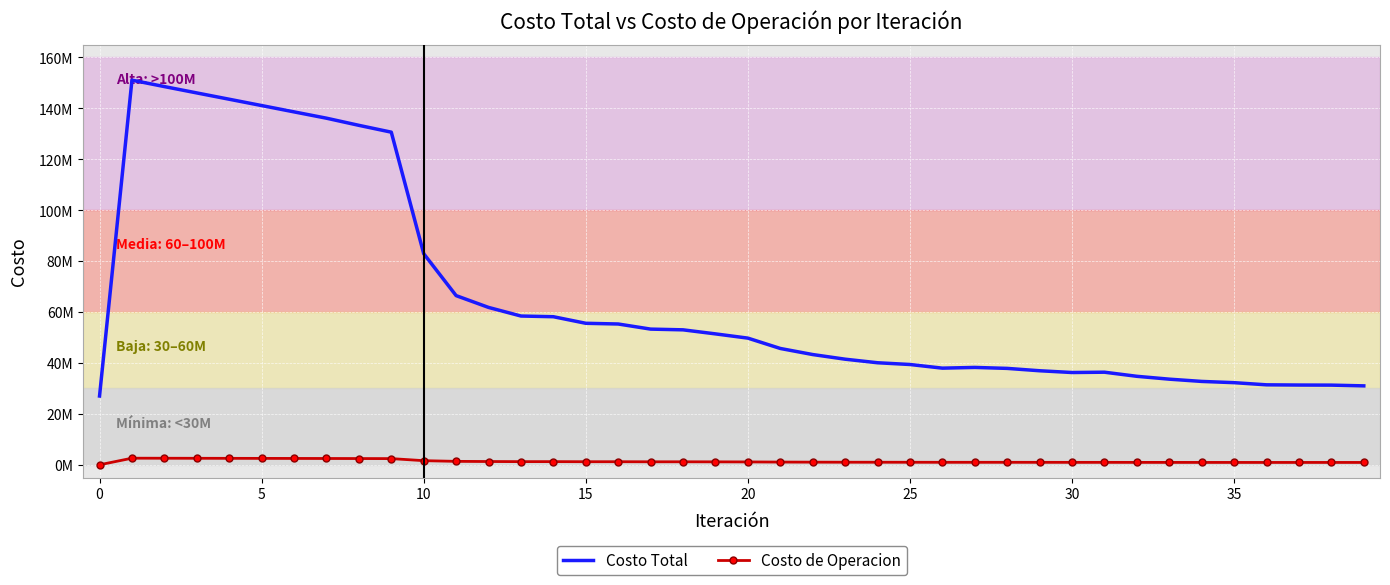

What is the maximum value for Costo Total?

151013075.1